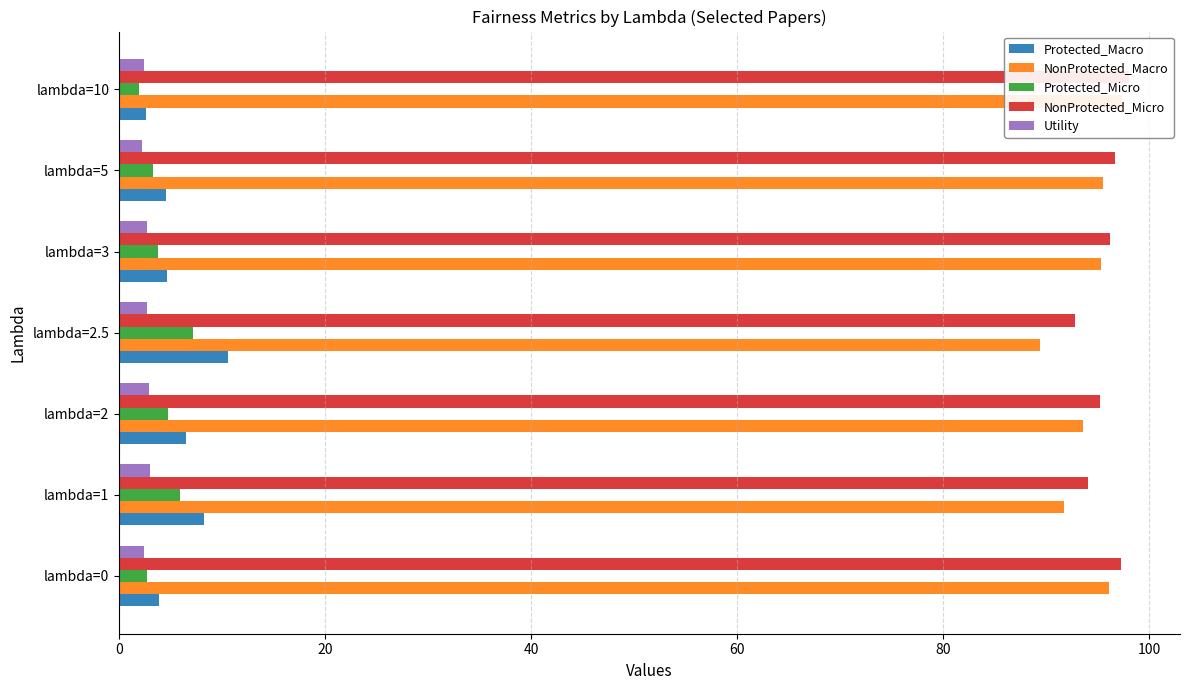

What is the spread (max minus min) of values at lambda=0?

94.8